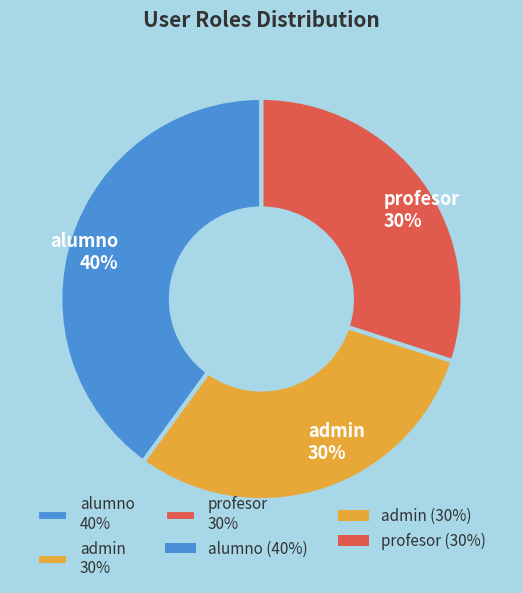

To the nearest percent, what is the average slice percentage?

33%